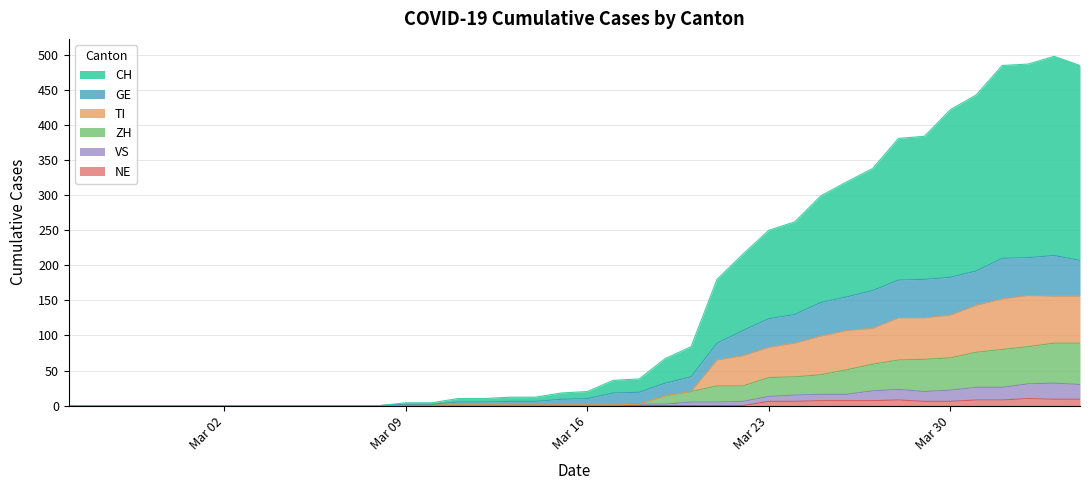

Does the chart display data point markers on the line(s)?

No